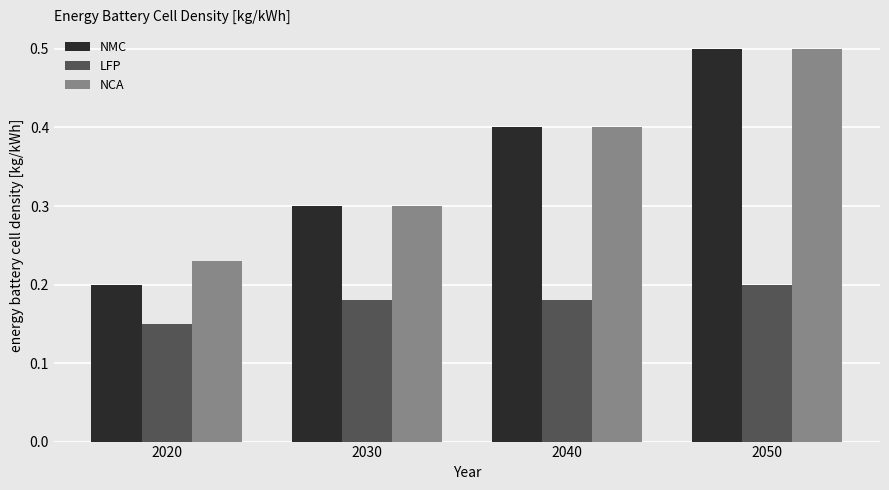

At which label does NMC reach its peak?

2050